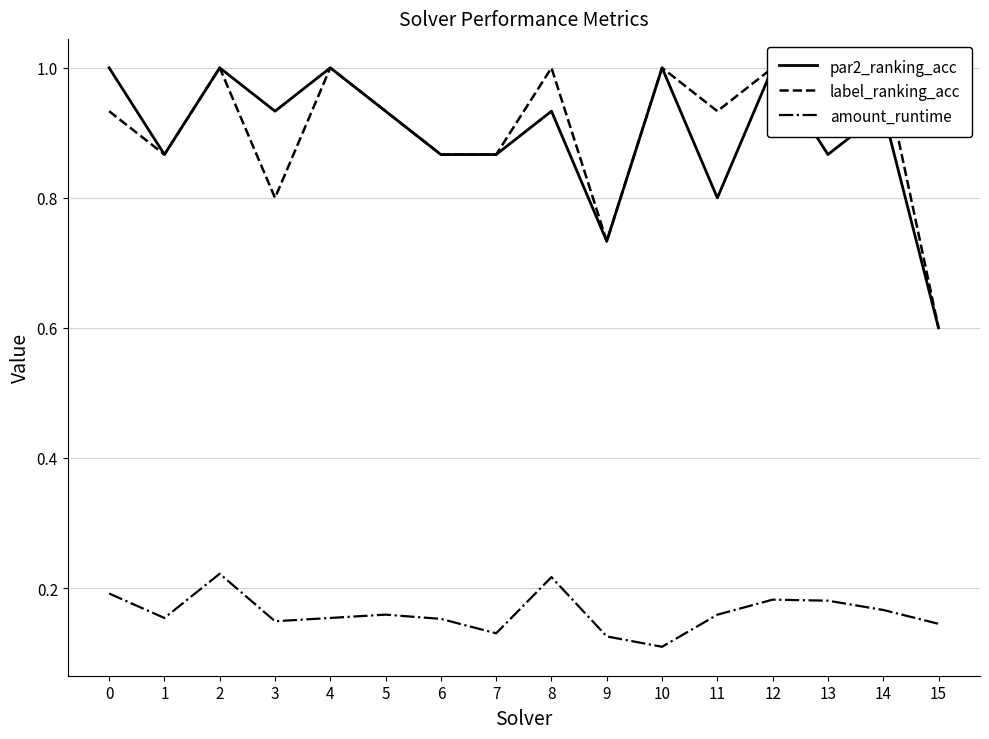

Rank the series at 10 from lowest to highest value.

amount_runtime, par2_ranking_acc, label_ranking_acc